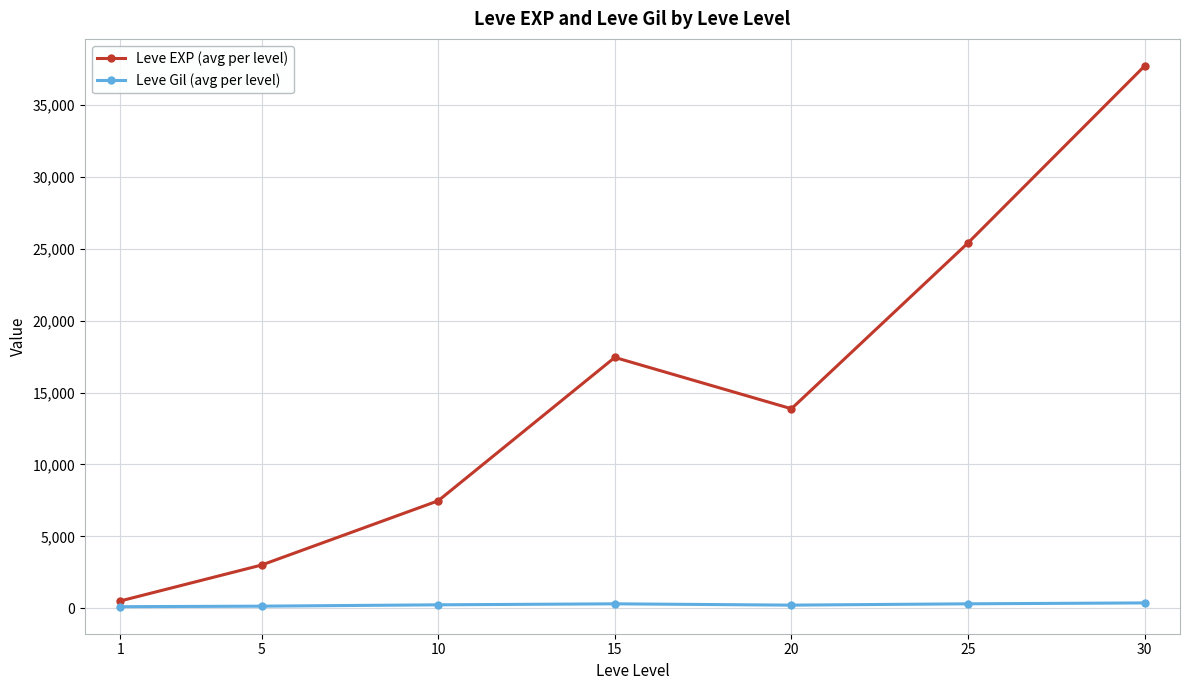

Rank the series by their average value, from lowest to highest.

Leve Gil (avg per level), Leve EXP (avg per level)